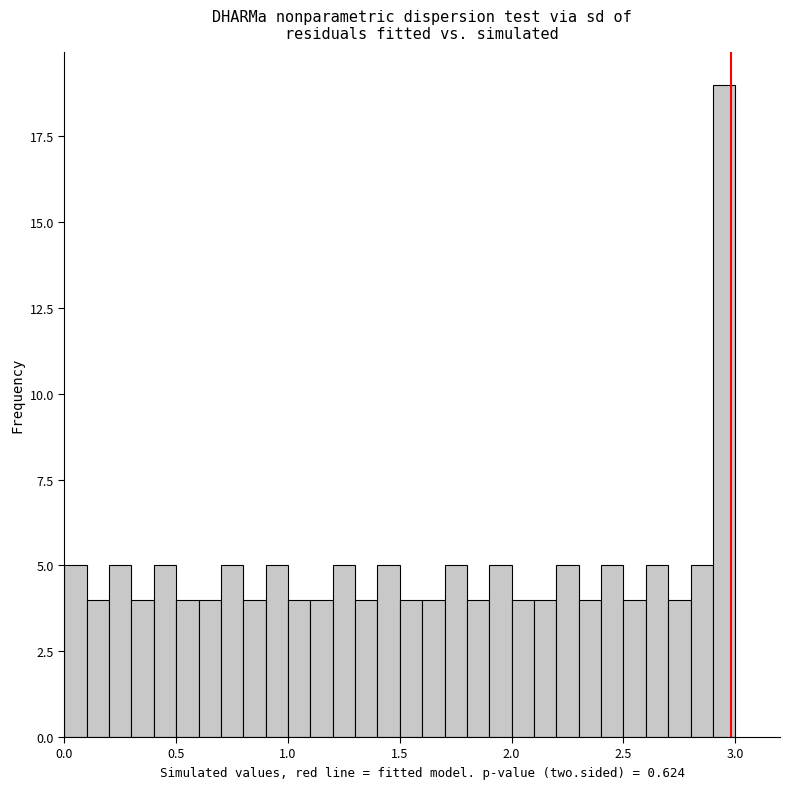

Around what value on the x-axis is the tallest bar? Give the approximate position of its centre, as read against the axis.

2.95